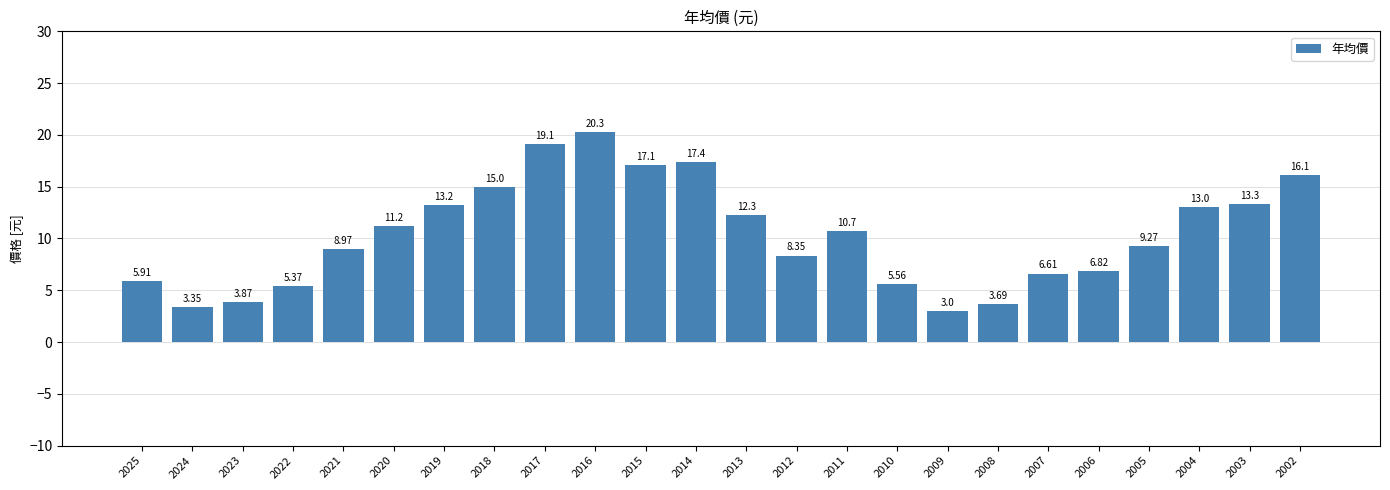

At which label is the value closest to 11?

2020